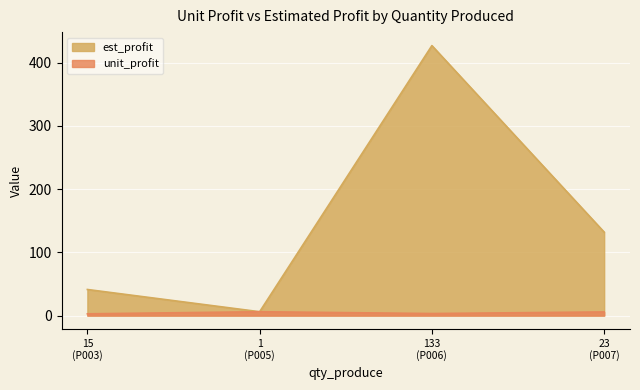

What is the greatest value displayed?

426.8